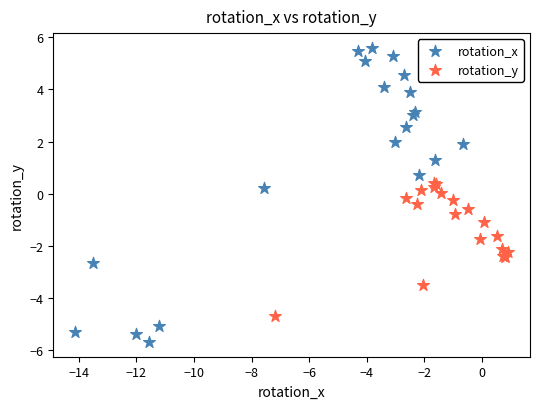

Which series has the widest spread of Y values?

rotation_x